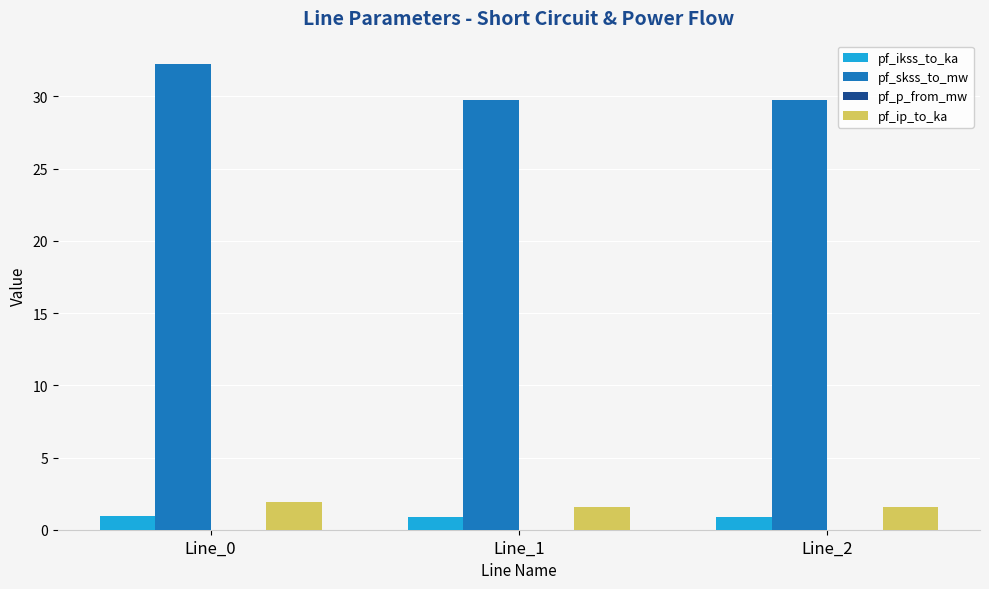

Which series has the largest total across all categories?

pf_skss_to_mw